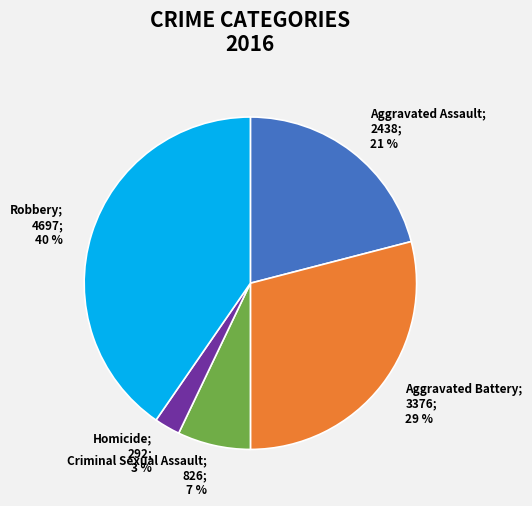

To the nearest percent, what is the average slice percentage?

20%